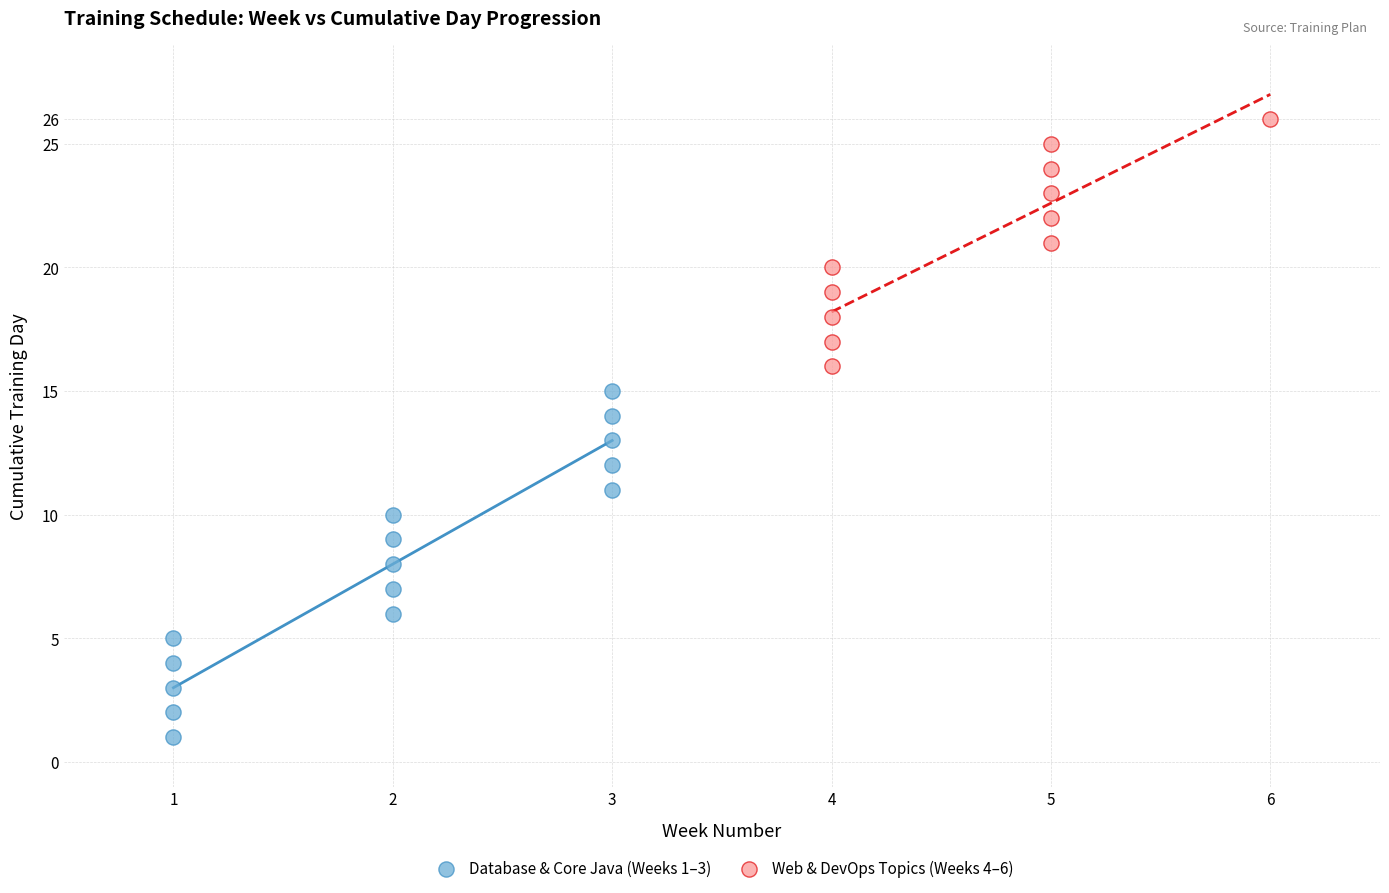

Which series has the widest spread of Y values?

Database & Core Java (Weeks 1–3)